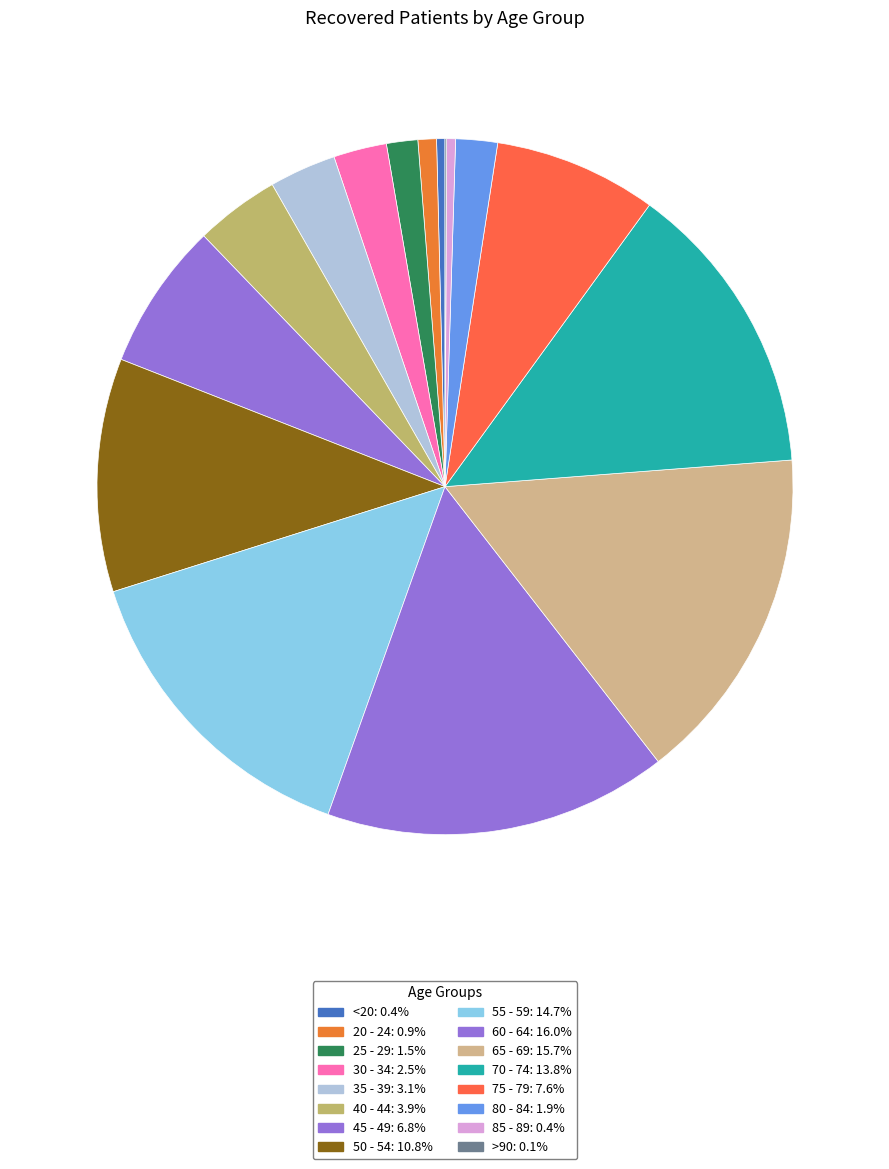

To the nearest percent, what percentage of the pie is 50 - 54?

11%